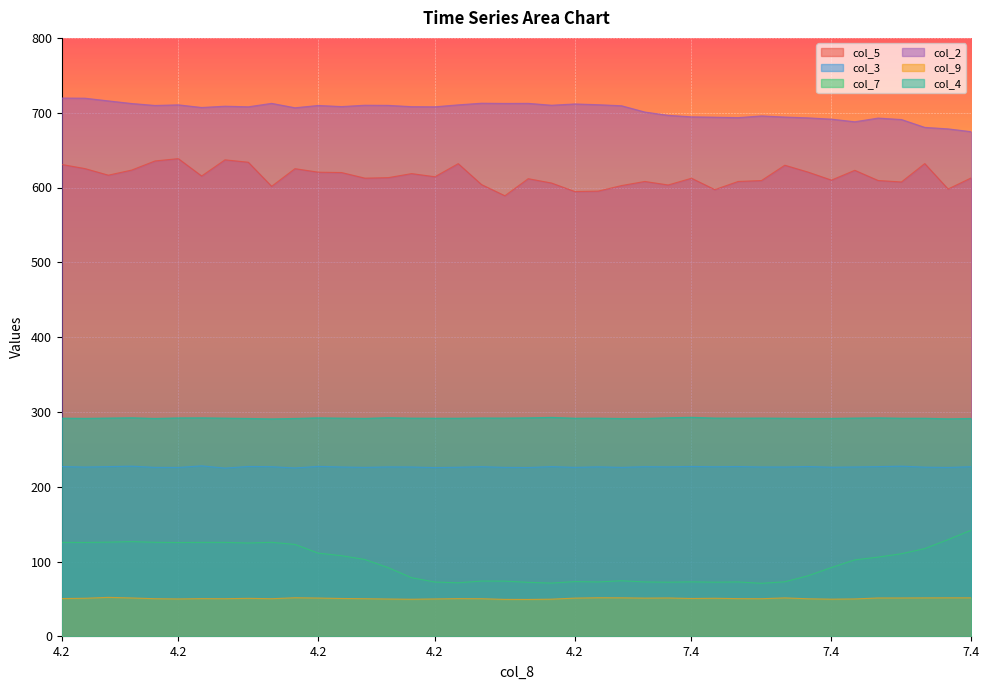

What is the minimum value for col_5?

589.0